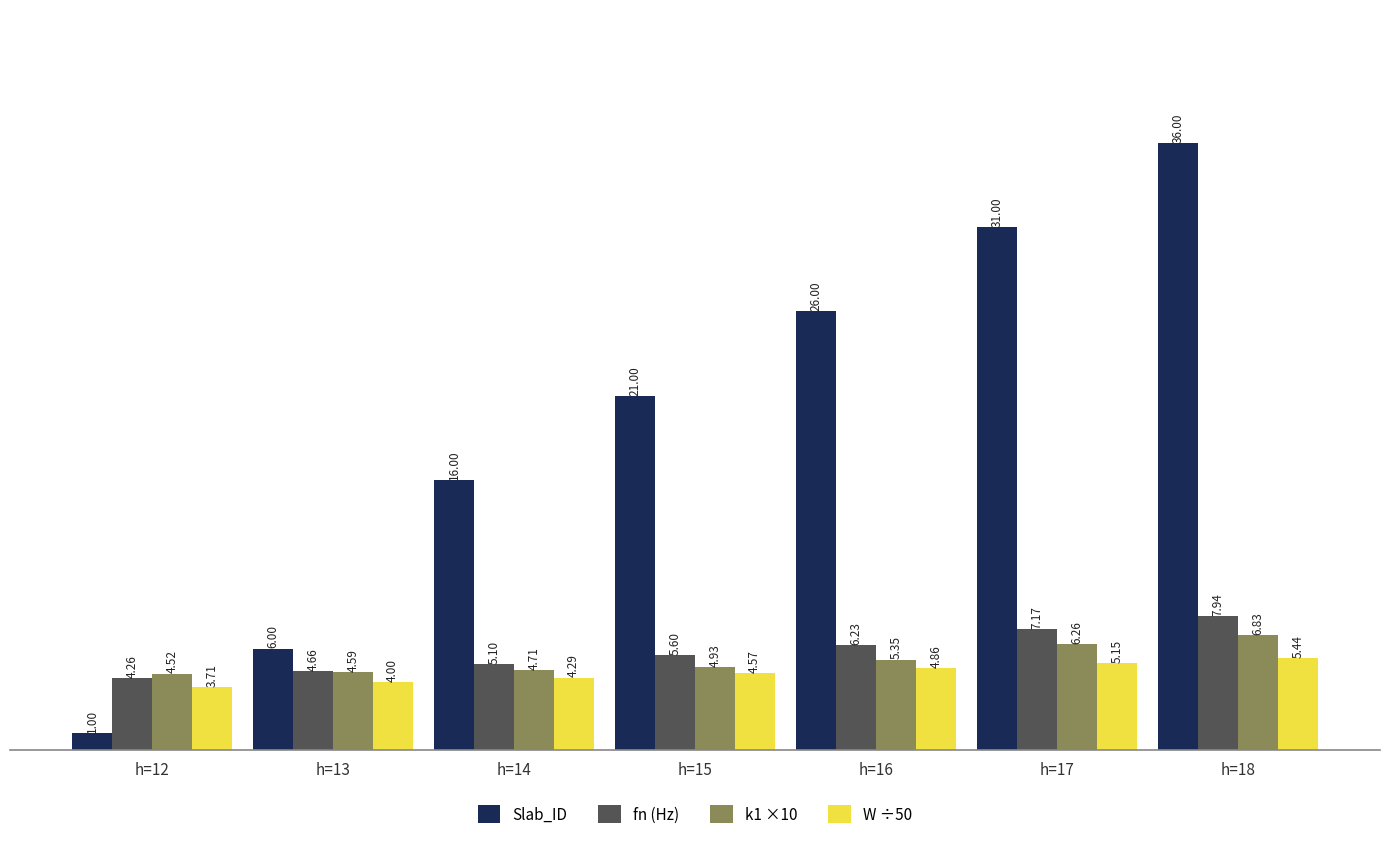

How many bars are there in total?

28